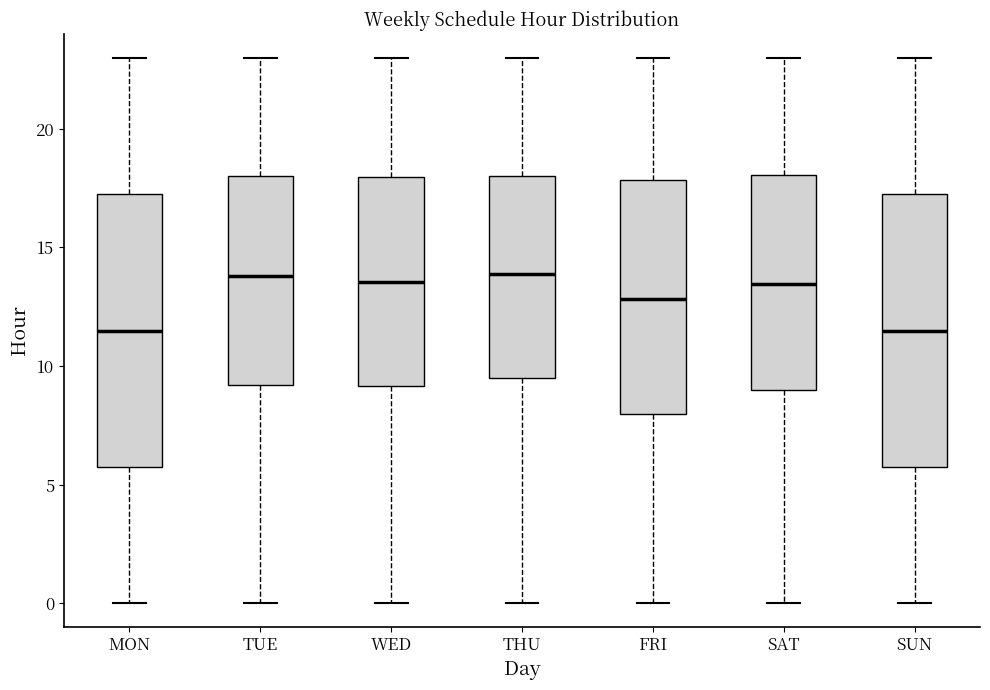

Where does the upper whisker of the box for WED end on the y-axis? The values are not printed on the chart, so give them approximately, as read against the axis.

23.0